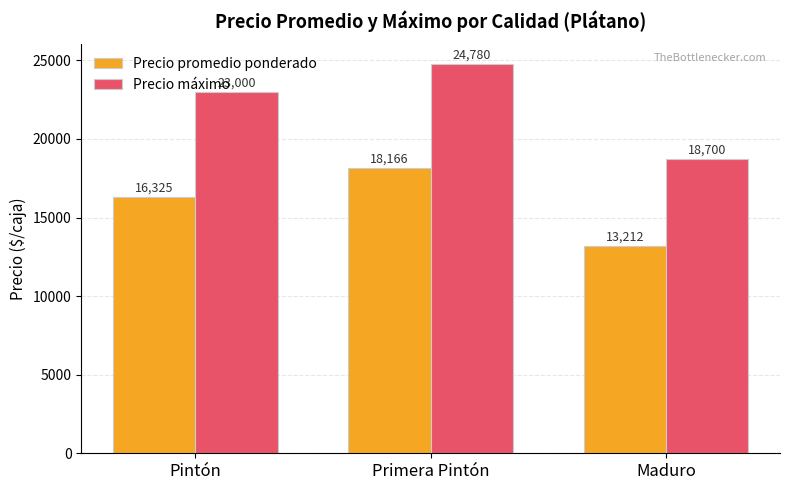

How many data points does each series have?

3